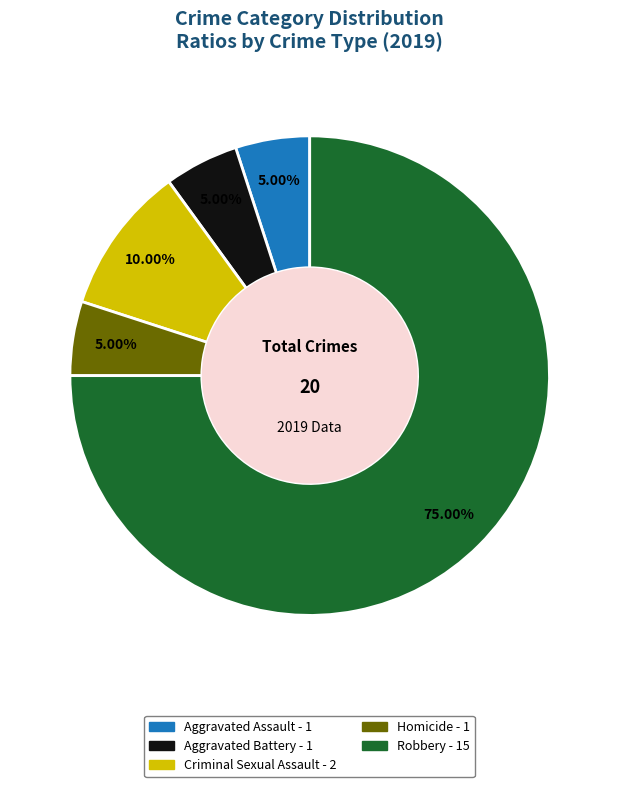

What is the largest slice in the pie chart?

Robbery